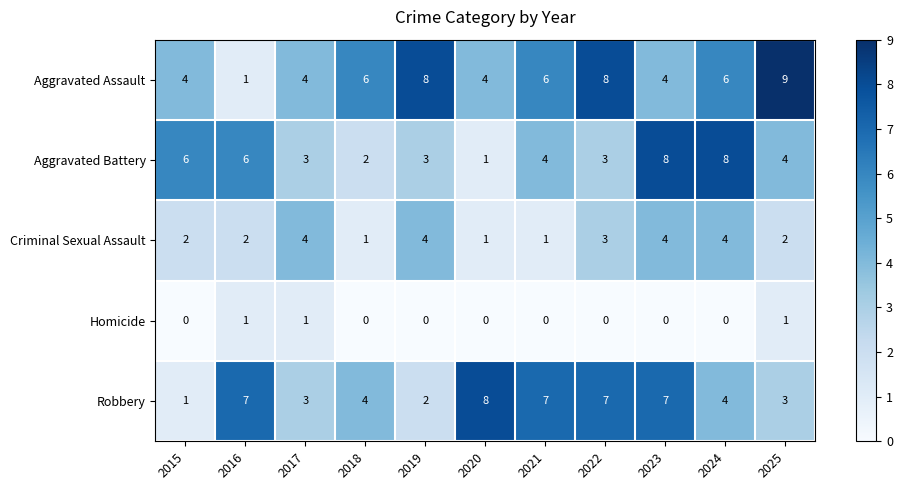

Between 2018 and 2019, which series saw the biggest shift?

Criminal Sexual Assault